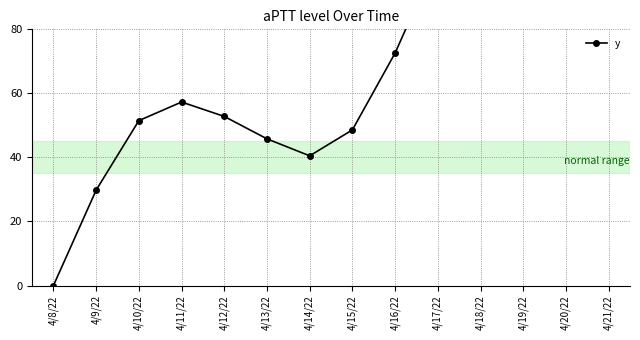

What is the difference between the maximum and minimum values?

285.7